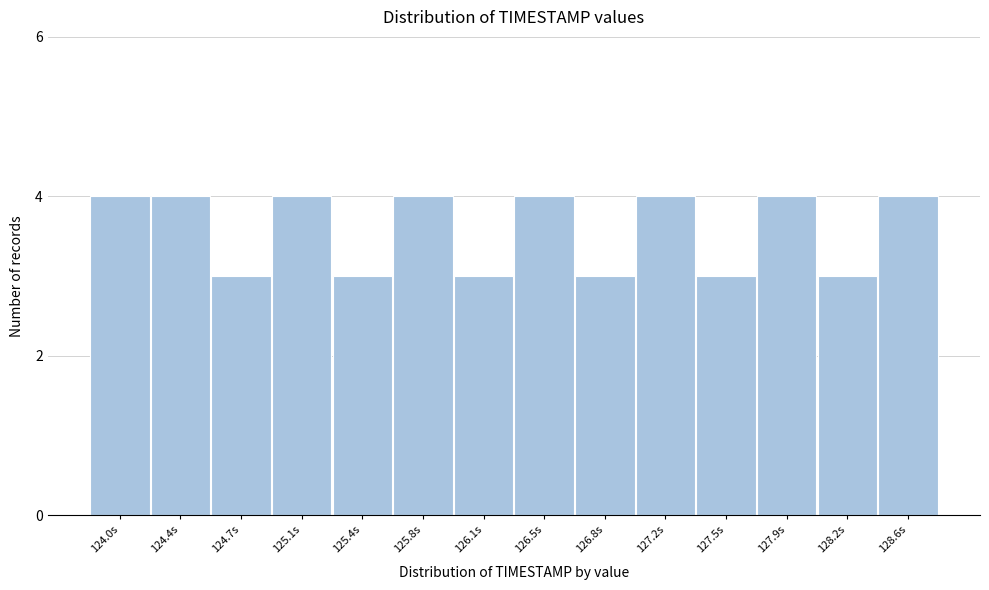

Reading left to right, transcribe all the data shown in this chart.

4	4	3	4	3	4	3	4	3	4	3	4	3	4